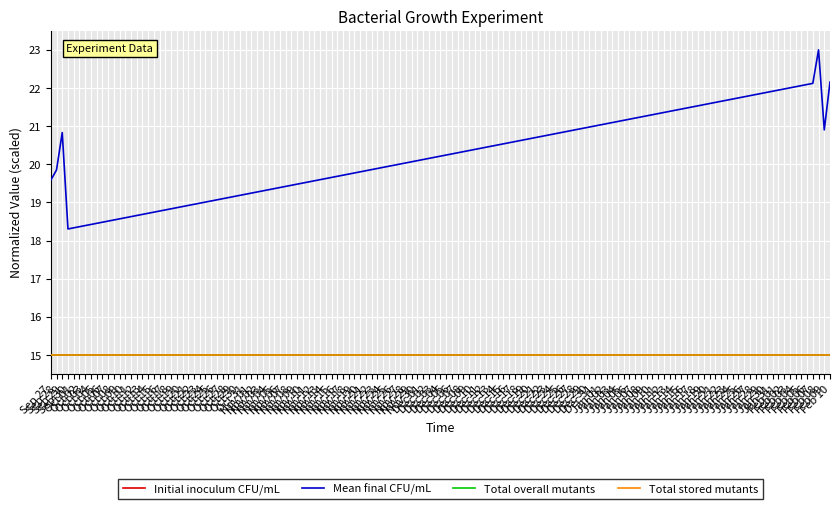

Is it true that Total stored mutants equals 21.0 at Sep 27?

False